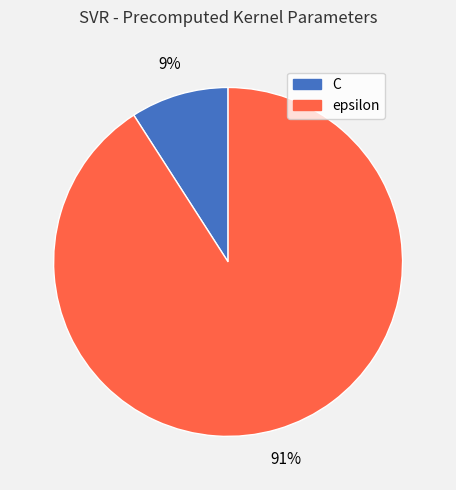

How many segments does this pie chart have?

2